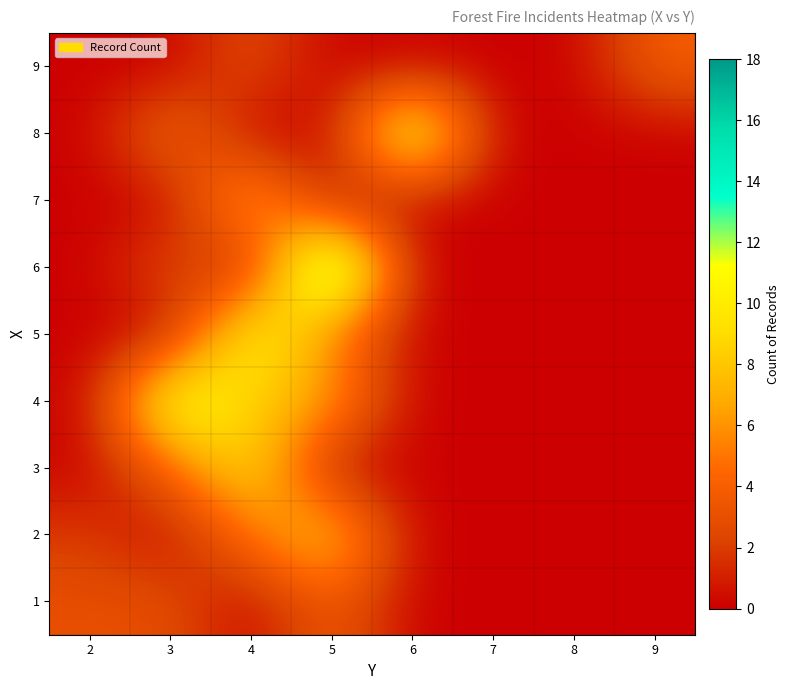

Between 2 and 6, which series saw the biggest shift?

8